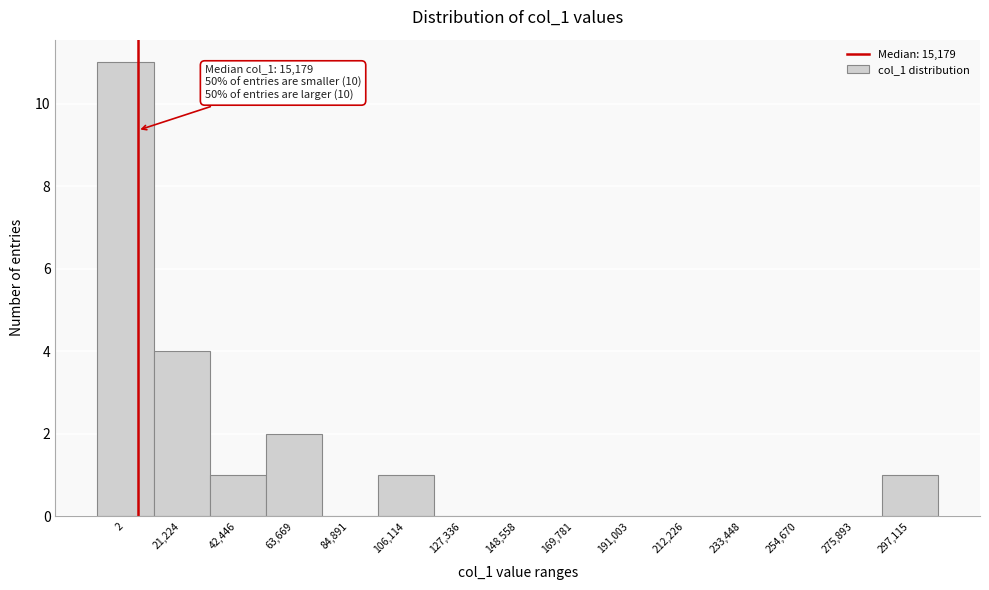

Reading left to right, extract all data points from this chart.

2=11	21,224=4	42,446=1	63,669=2	84,891=0	106,114=1	127,336=0	148,558=0	169,781=0	191,003=0	212,226=0	233,448=0	254,670=0	275,893=0	297,115=1